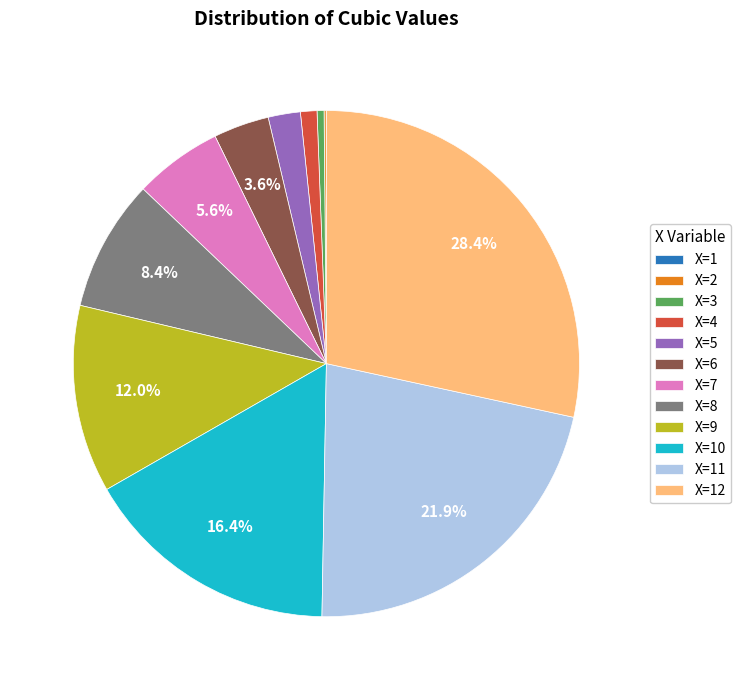

Between X=6 and X=5, which is larger?

X=6